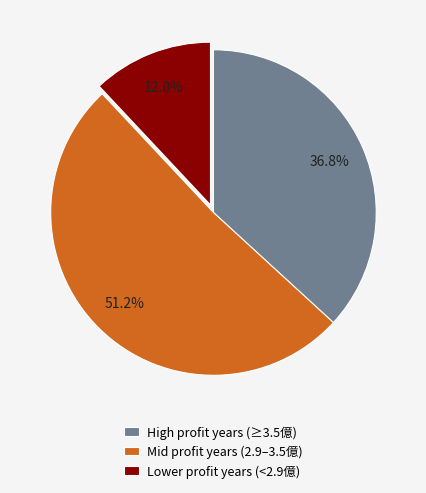

Between High profit years (≥3.5億) and Mid profit years (2.9–3.5億), which is larger?

Mid profit years (2.9–3.5億)